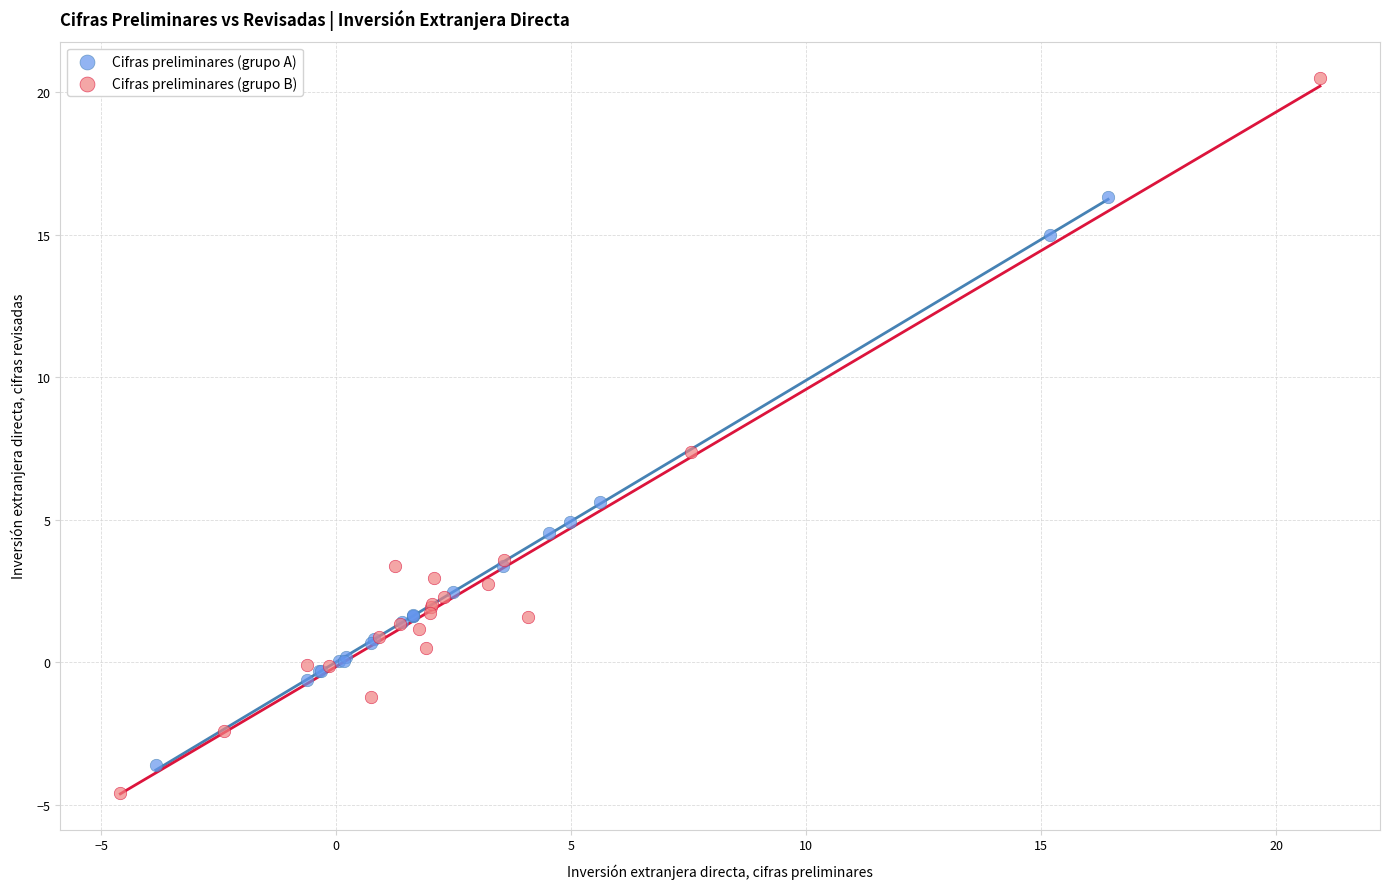

Which series has the largest Y range (max minus min)?

Cifras preliminares (grupo B)